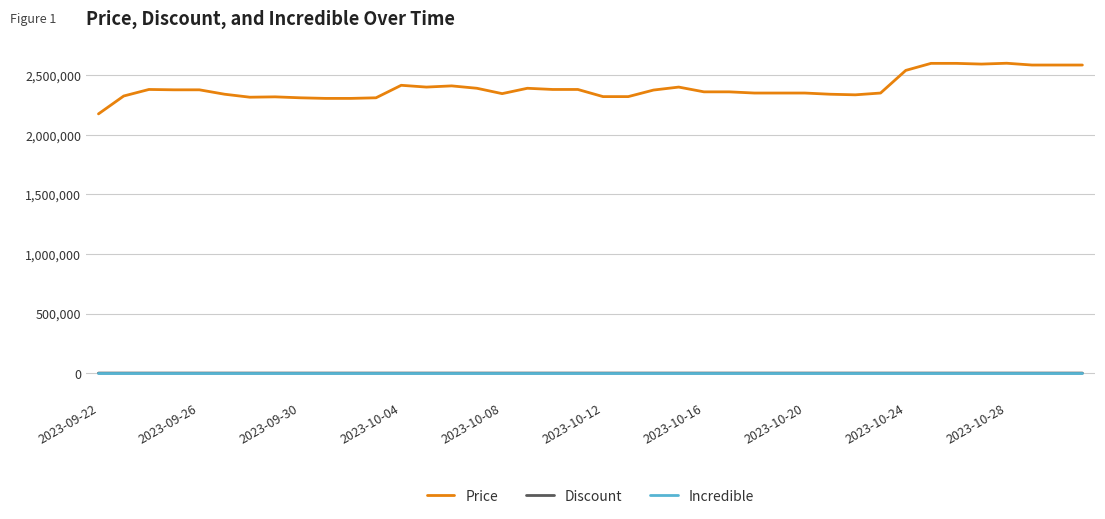

At how many categories does at least one series exceed 310352?

40